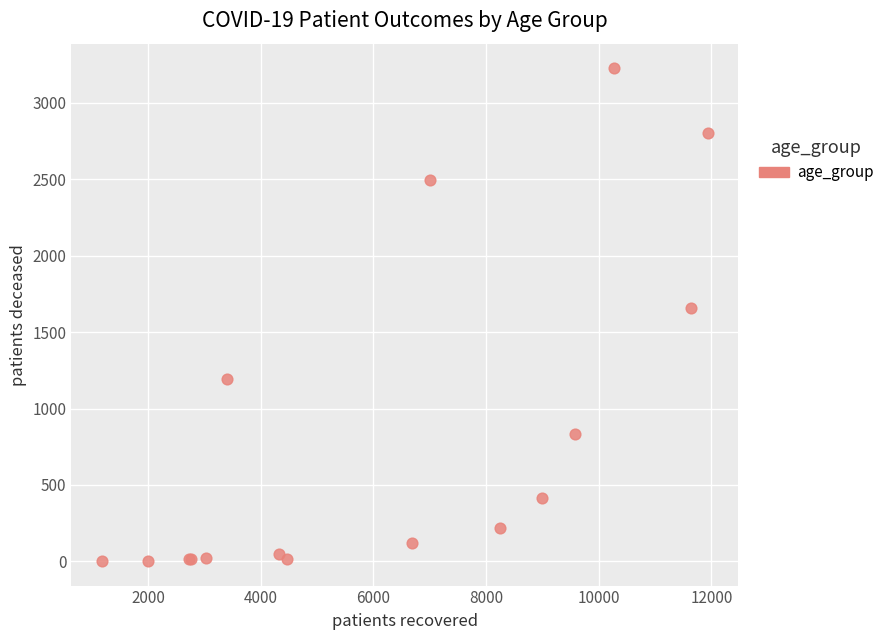

What Y value in the scatter plot is closest to 1614?

1656